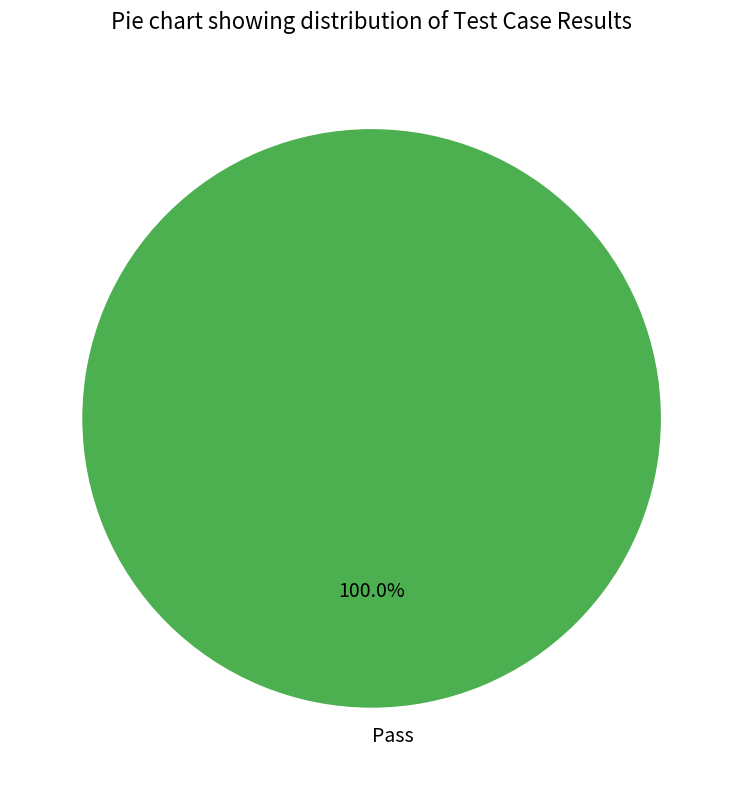

Does any single category account for the majority?

Yes